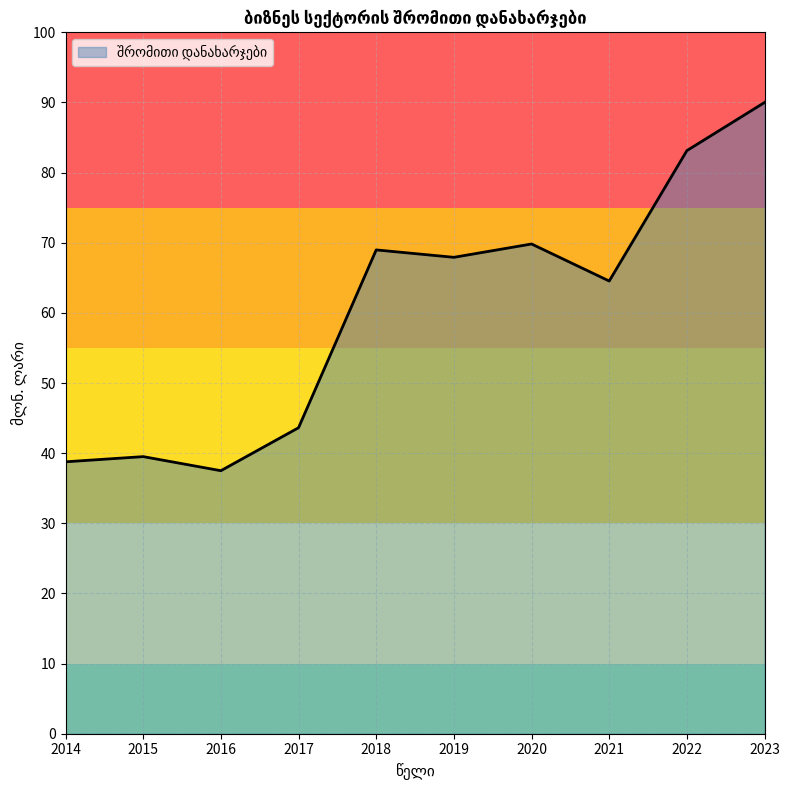

Reading left to right, extract all data points from this chart.

38.8	39.5	37.5	43.6	69.0	67.9	69.8	64.5	83.1	90.0